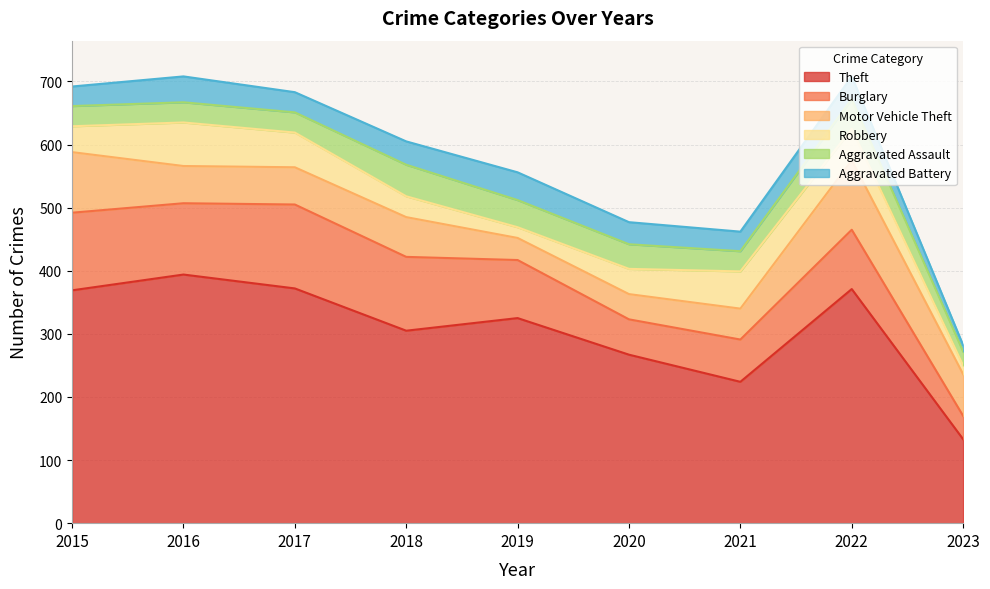

At which category does Burglary reach its first local valley?

2016